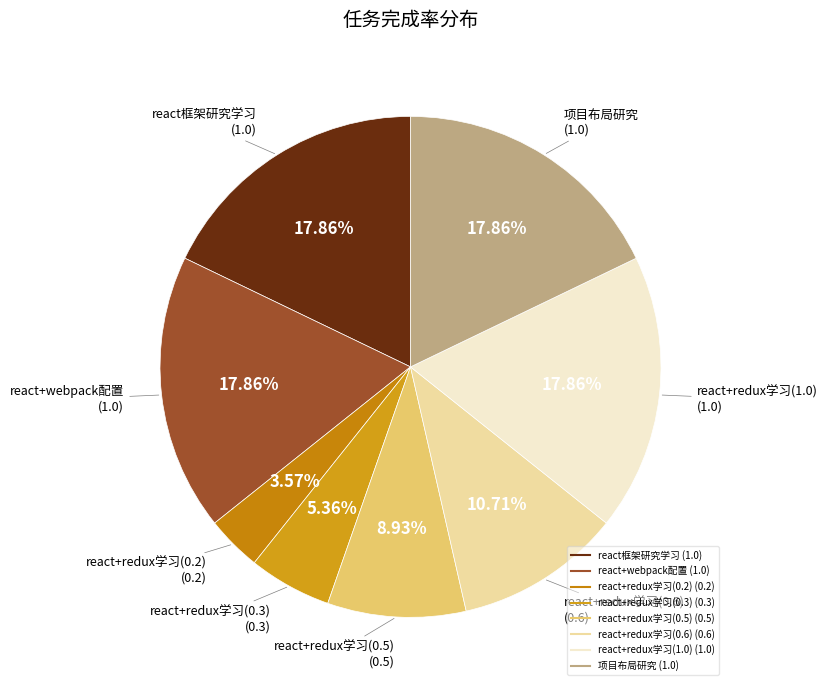

Does 项目布局研究 account for over 50% of the chart?

No